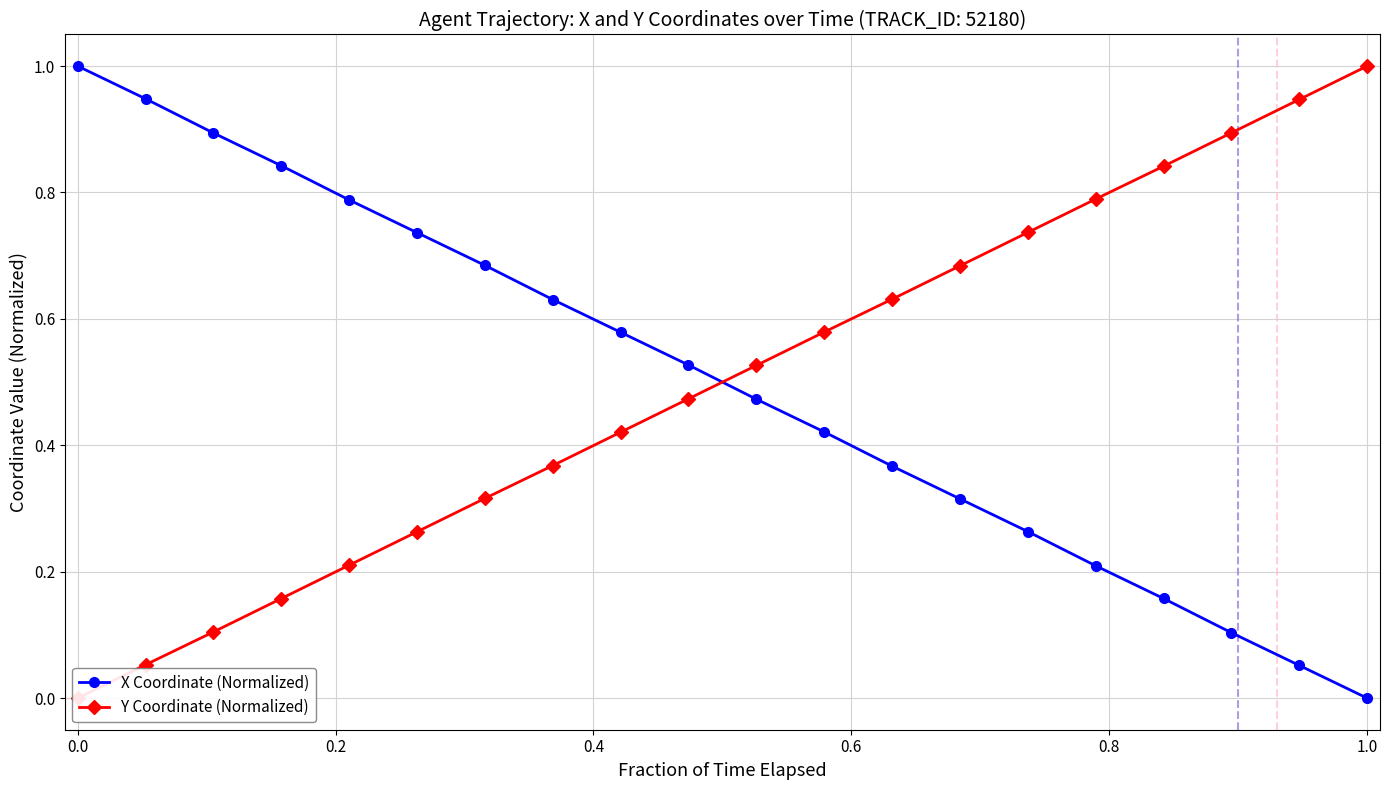

At how many categories does at least one series exceed 0?

20